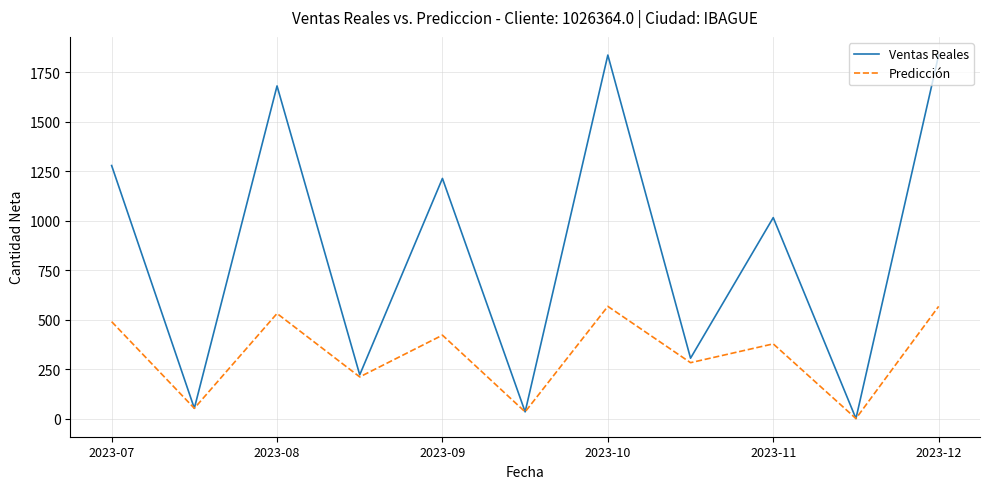

What is the maximum value shown in the chart?

1836.9